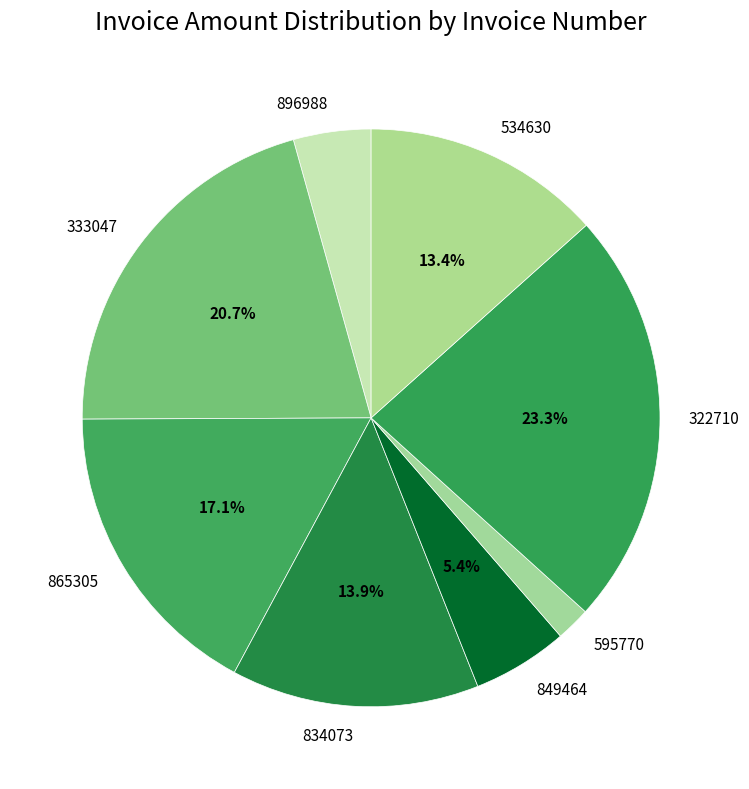

Between 333047 and 834073, which is larger?

333047